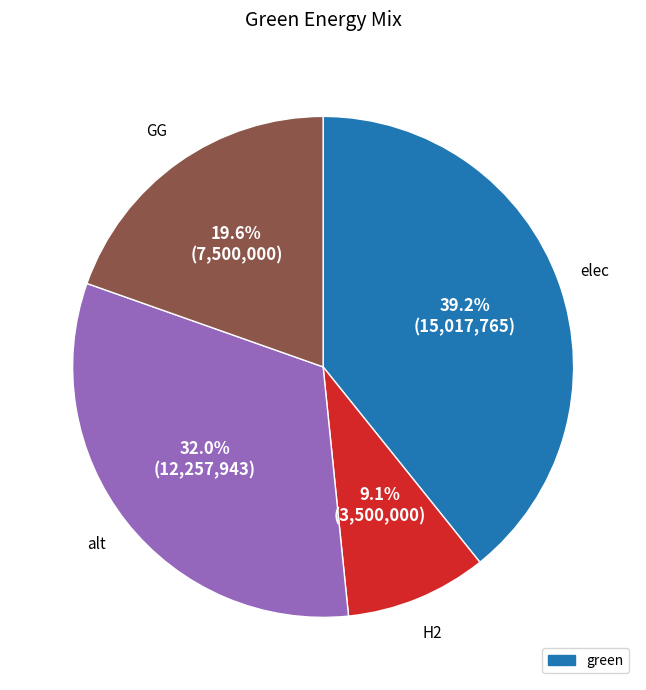

Is there any slice that represents more than half of the pie?

No